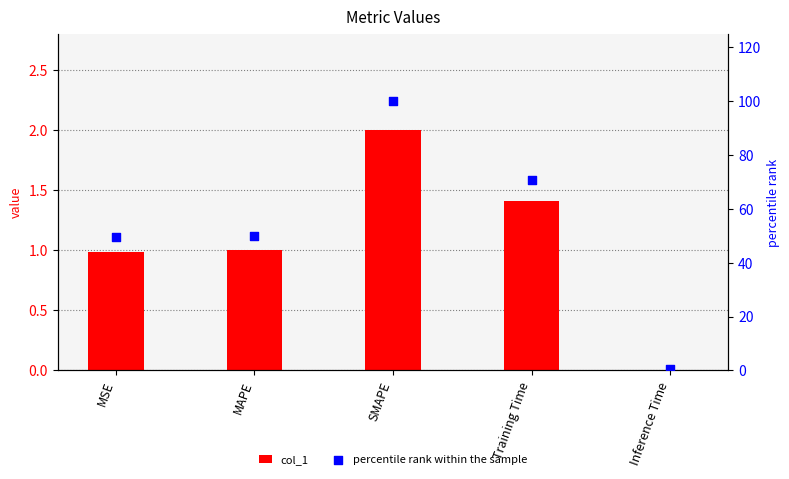

Which series has the largest Y range (max minus min)?

percentile rank within the sample